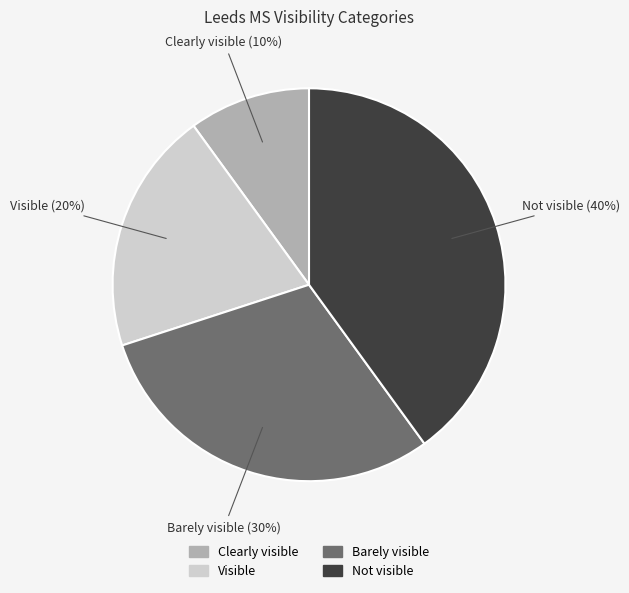

Which has a higher value, Barely visible or Visible?

Barely visible